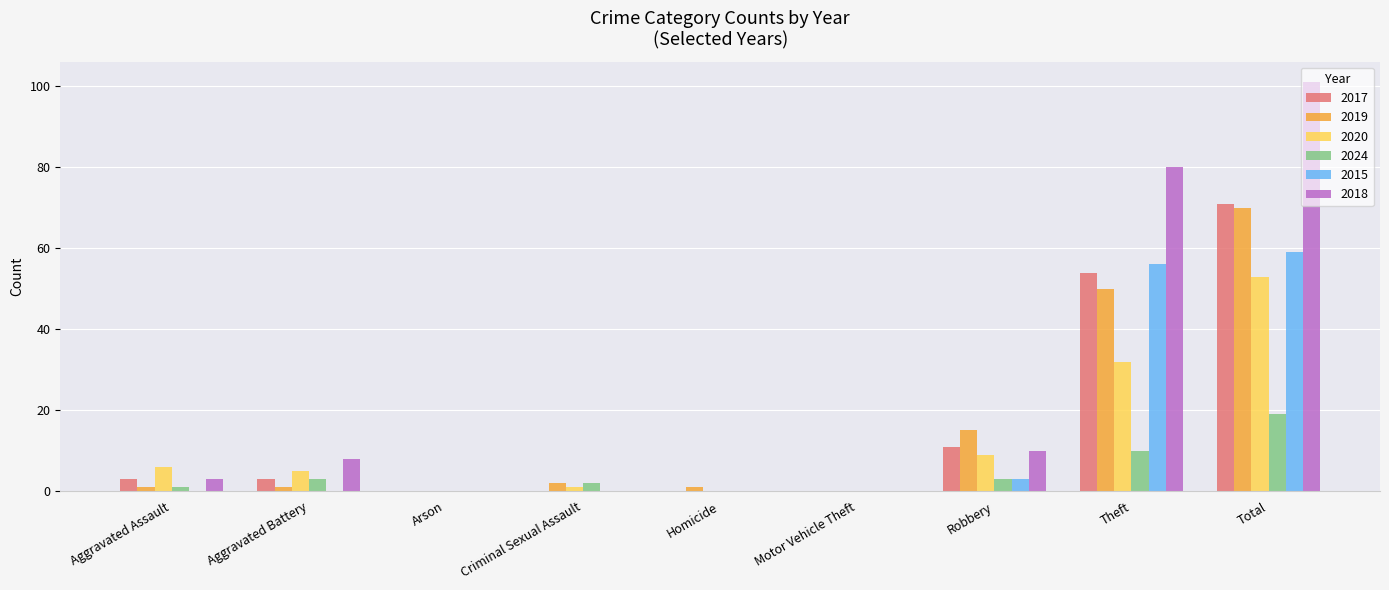

Count the number of data series in this chart.

6